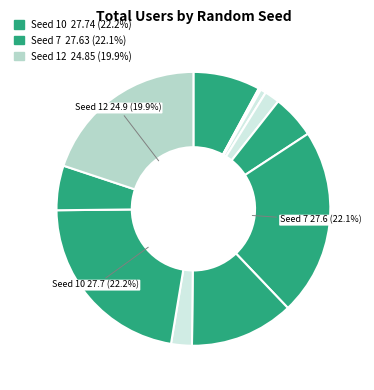

How many slices are in this pie chart?

12